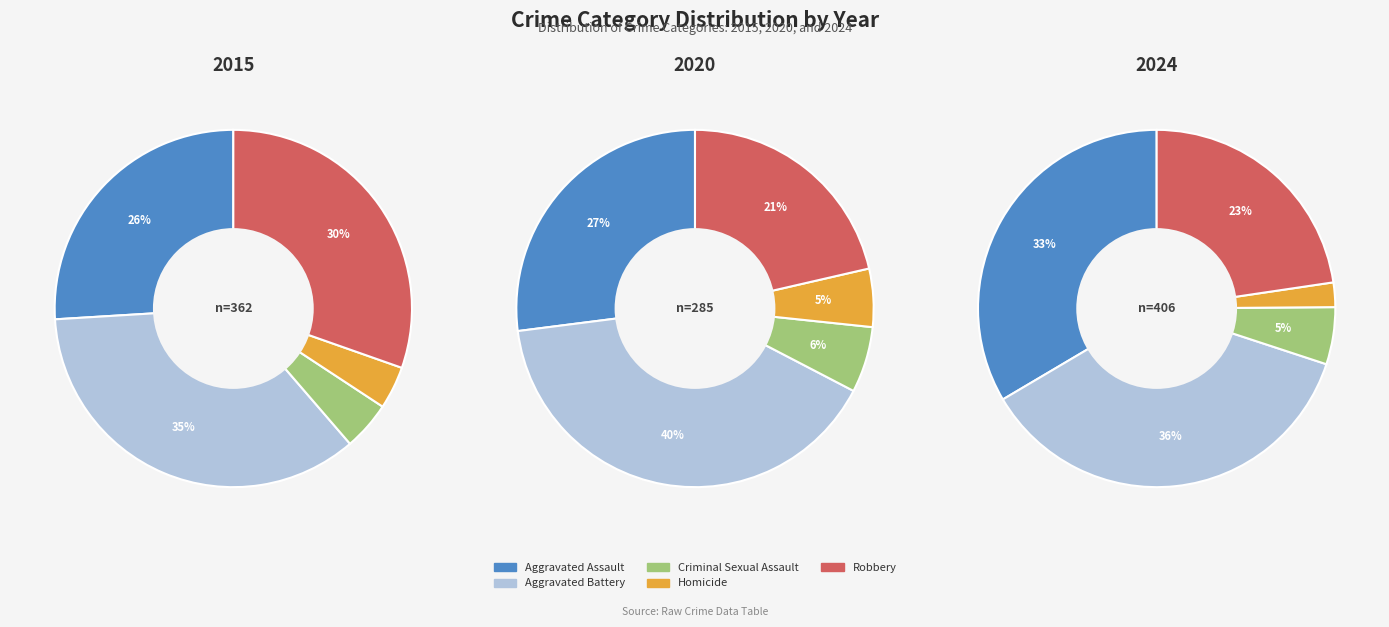

Between Aggravated Assault and Robbery, which is larger?

Robbery